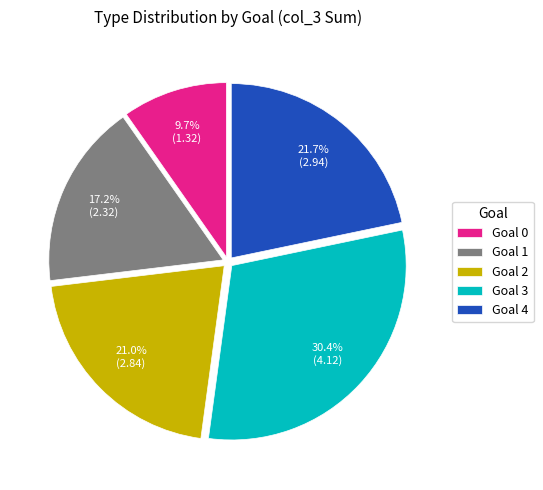

Is Goal 4 the majority of the pie?

No